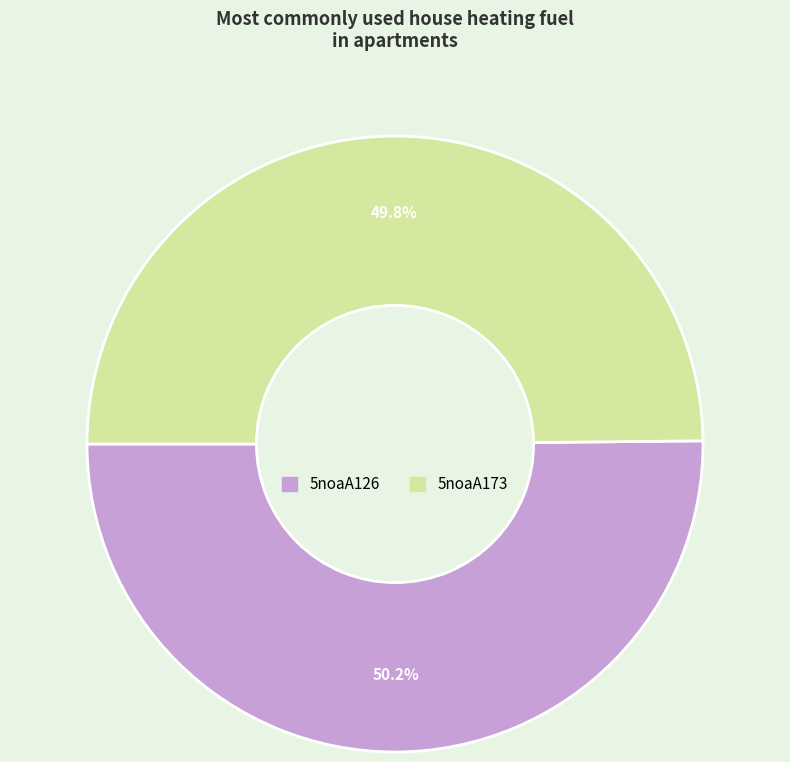

To the nearest percent, what portion does 5noaA126 represent?

50%